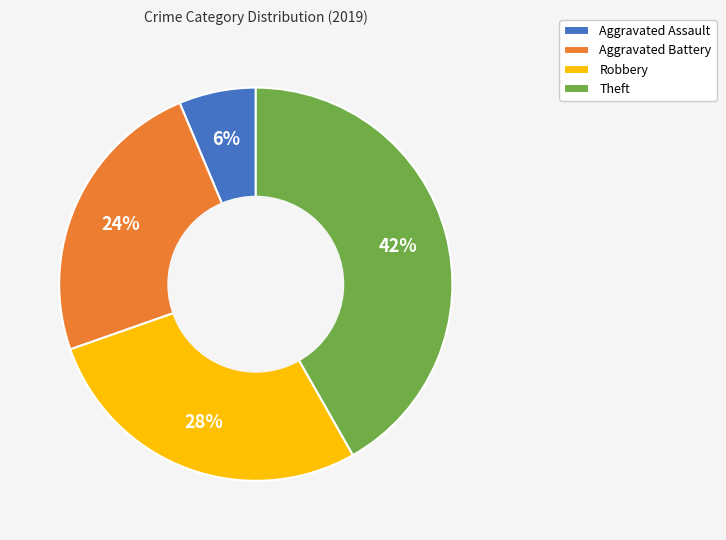

Does any single category account for the majority?

No